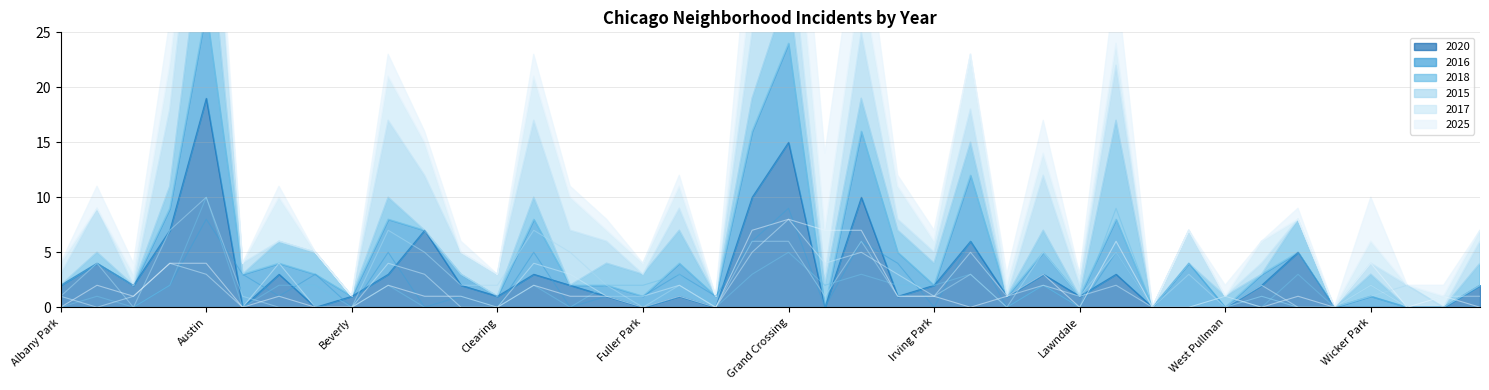

How many data points does each series have?

40